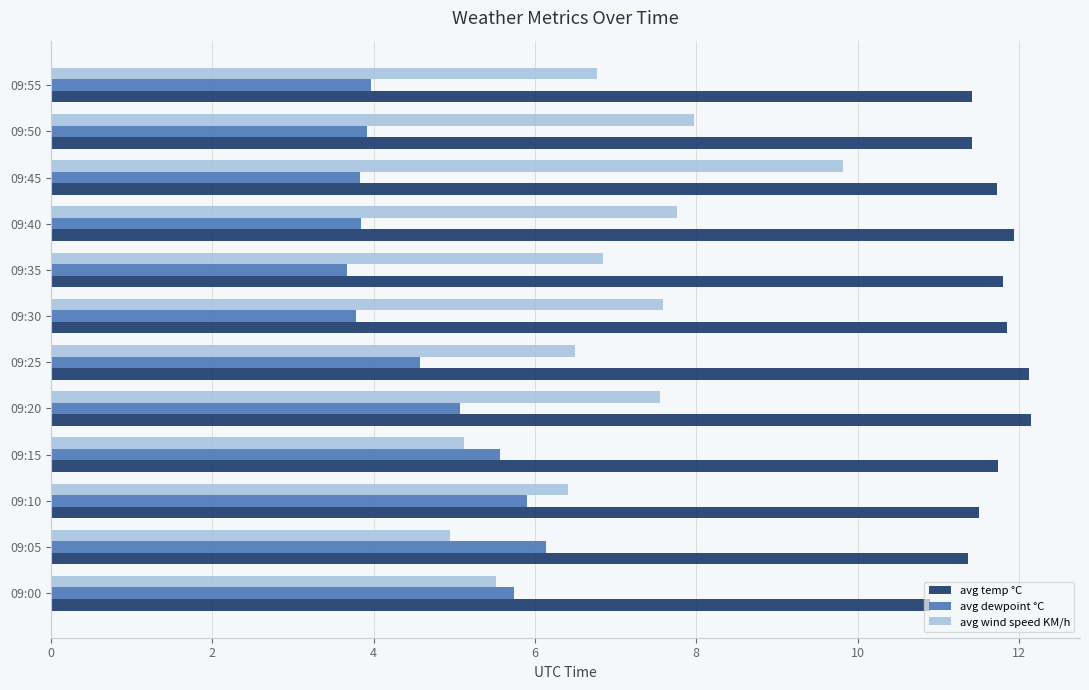

What is the difference between the highest and lowest values at 09:35?

8.1